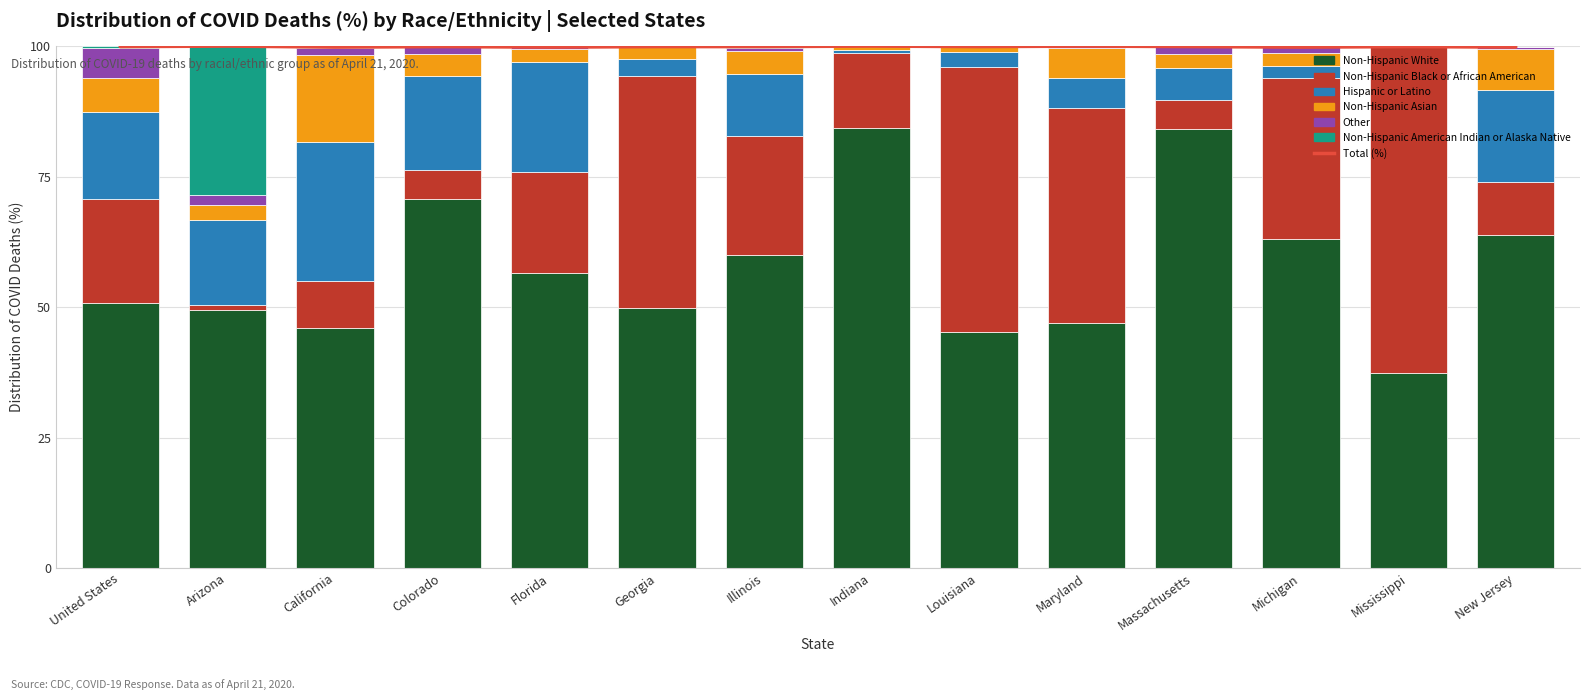

What is the maximum value for Other?

5.8